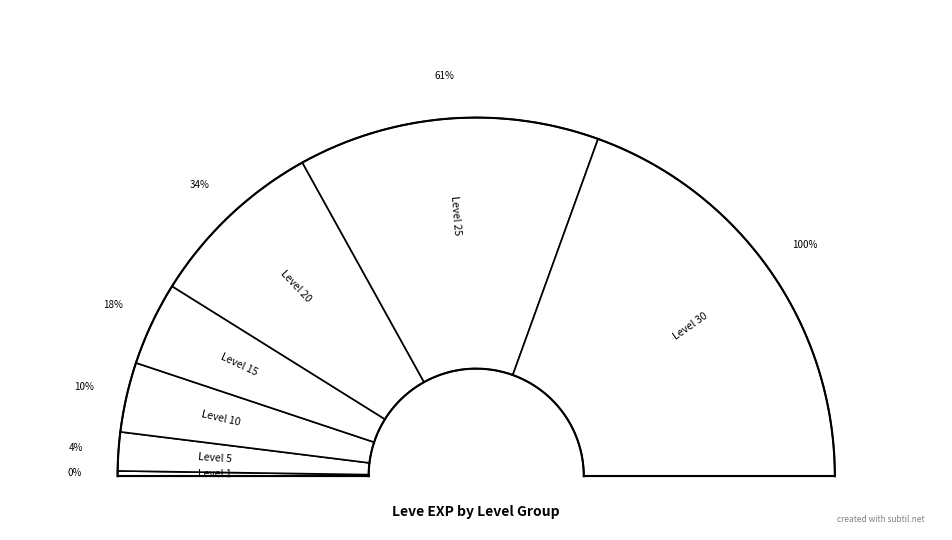

Is it true that Level 25 is 27% of the pie?

True